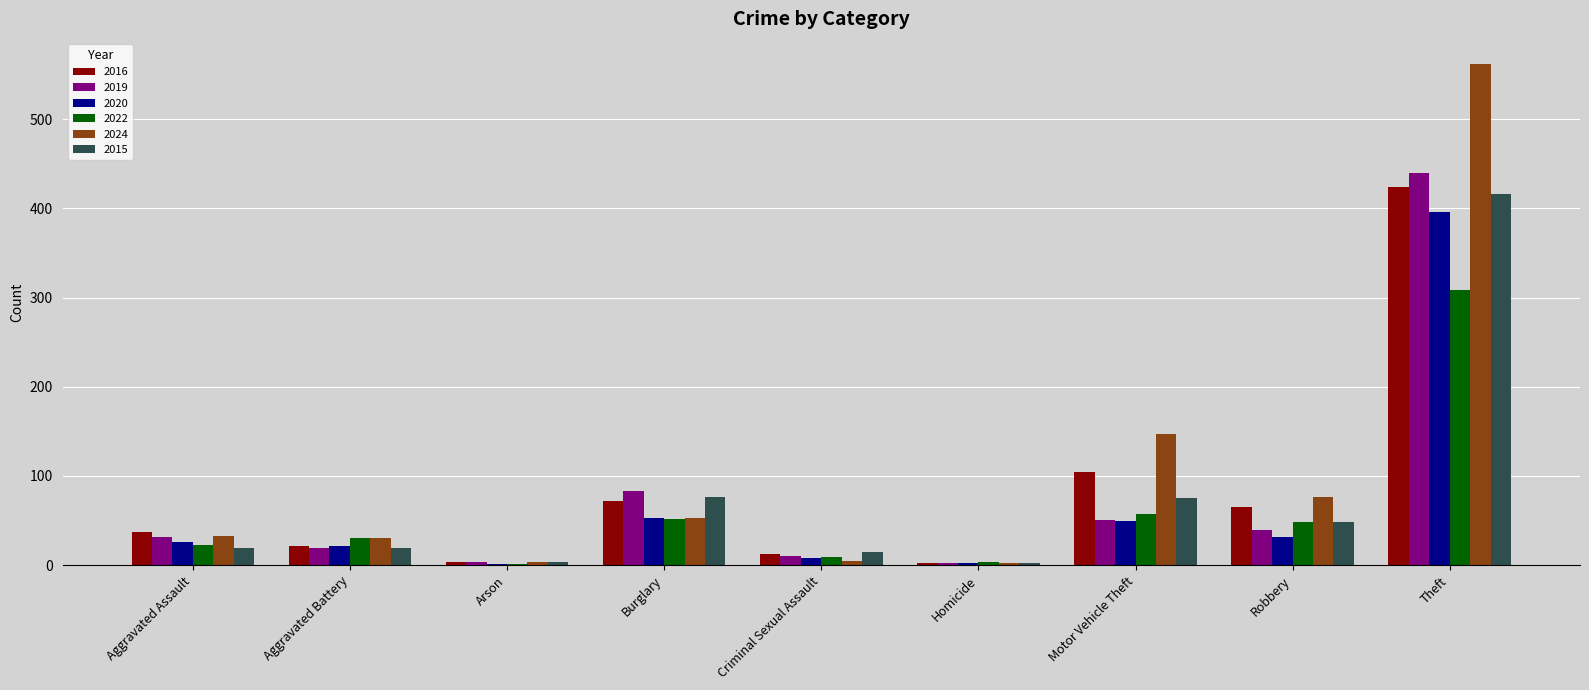

What is the total value across all series at Aggravated Battery?

142